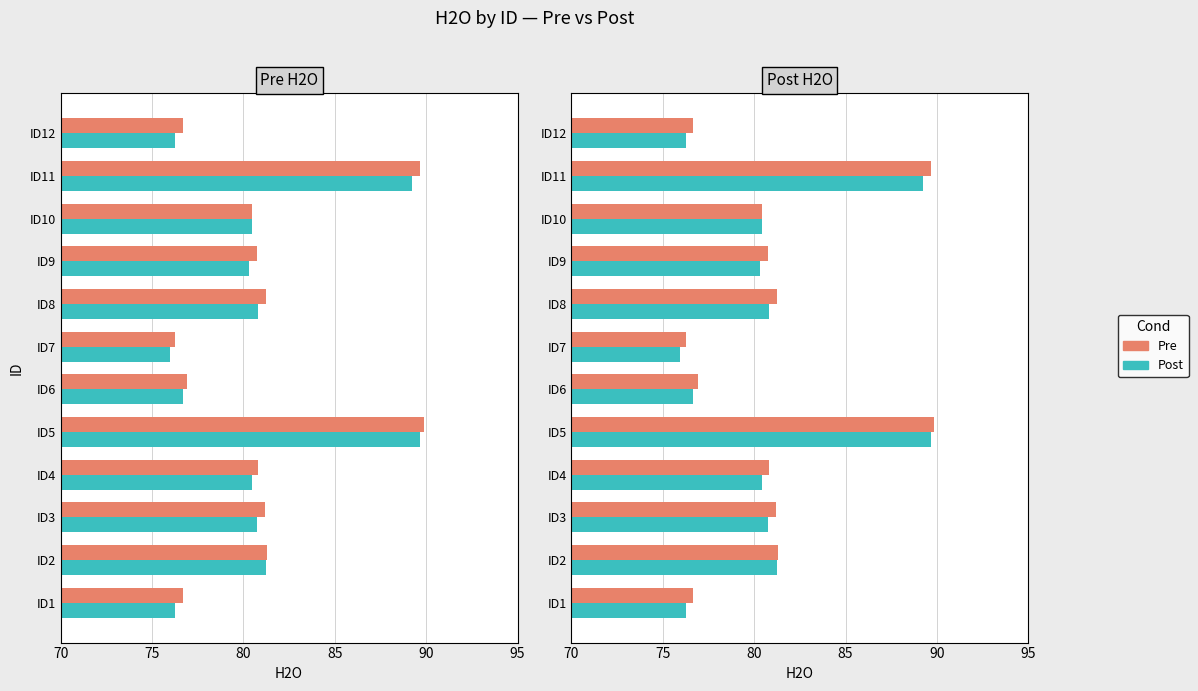

The Pre series shows 89.9 at ID5. True or false?

True